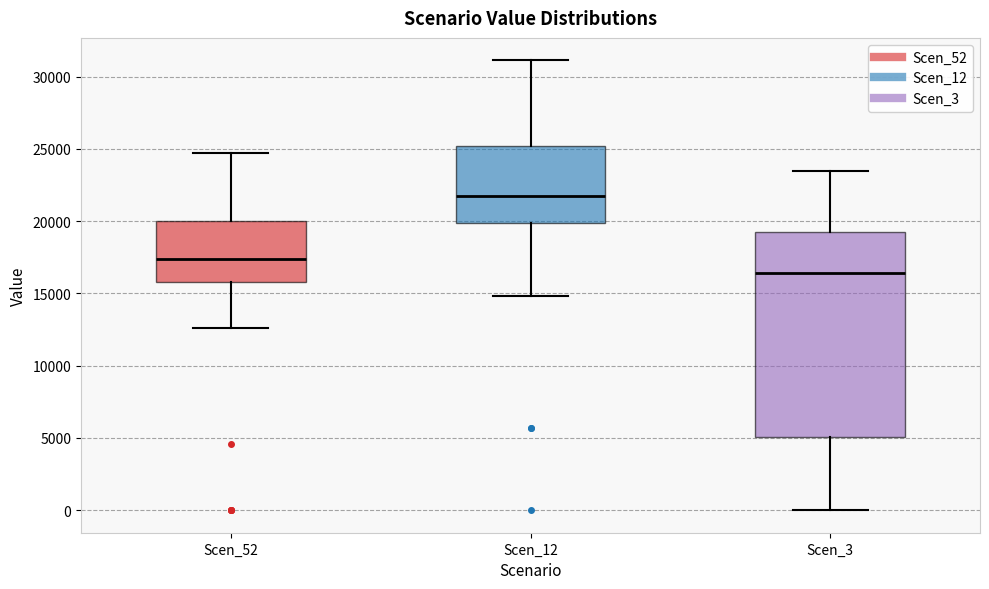

Reading left to right, read every box against the y-axis: the position of its median line, the range the box covers, and the ends of its whiskers. The values are not printed on the chart, so give them approximately, as read against the axis.

Scen_52: median 17500, box 16000 to 20000, whiskers 12500 to 24500
Scen_12: median 21500, box 20000 to 25000, whiskers 15000 to 31000
Scen_3: median 16500, box 5000 to 19000, whiskers 0 to 23500